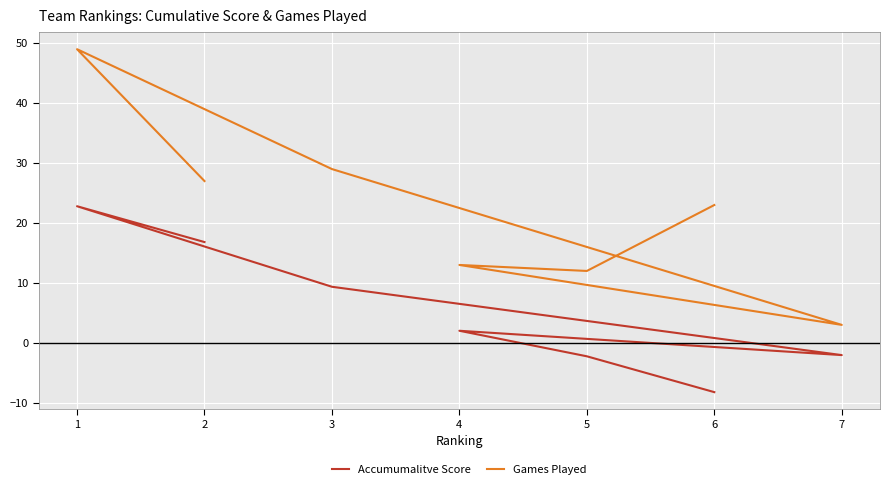

Which category has the lowest value in the Games Played series?

7